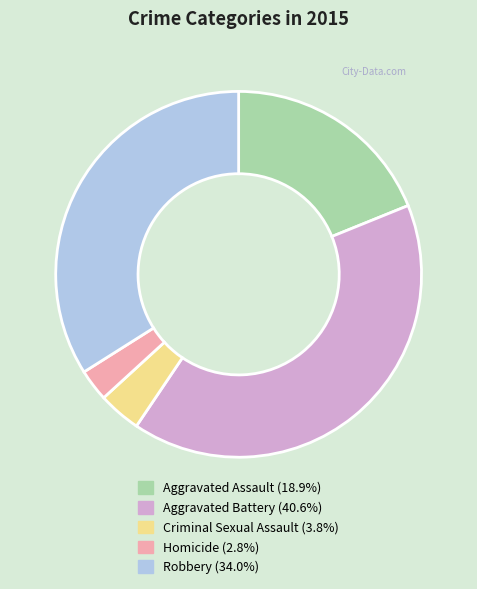

Does Homicide account for over 50% of the chart?

No